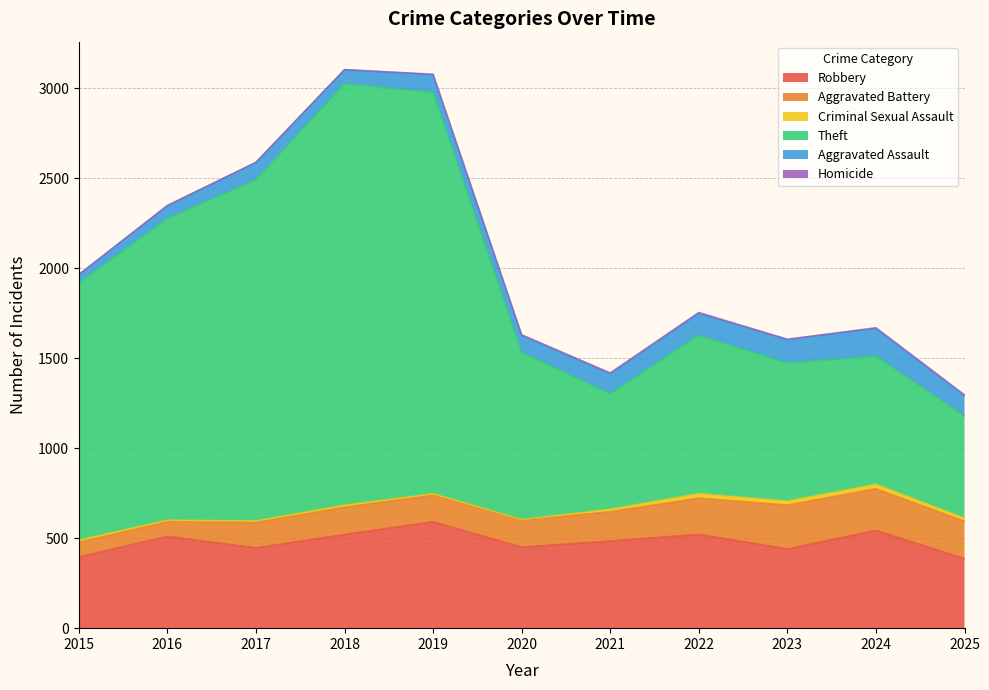

What is the difference between the maximum and second lowest values in the Homicide series?

5